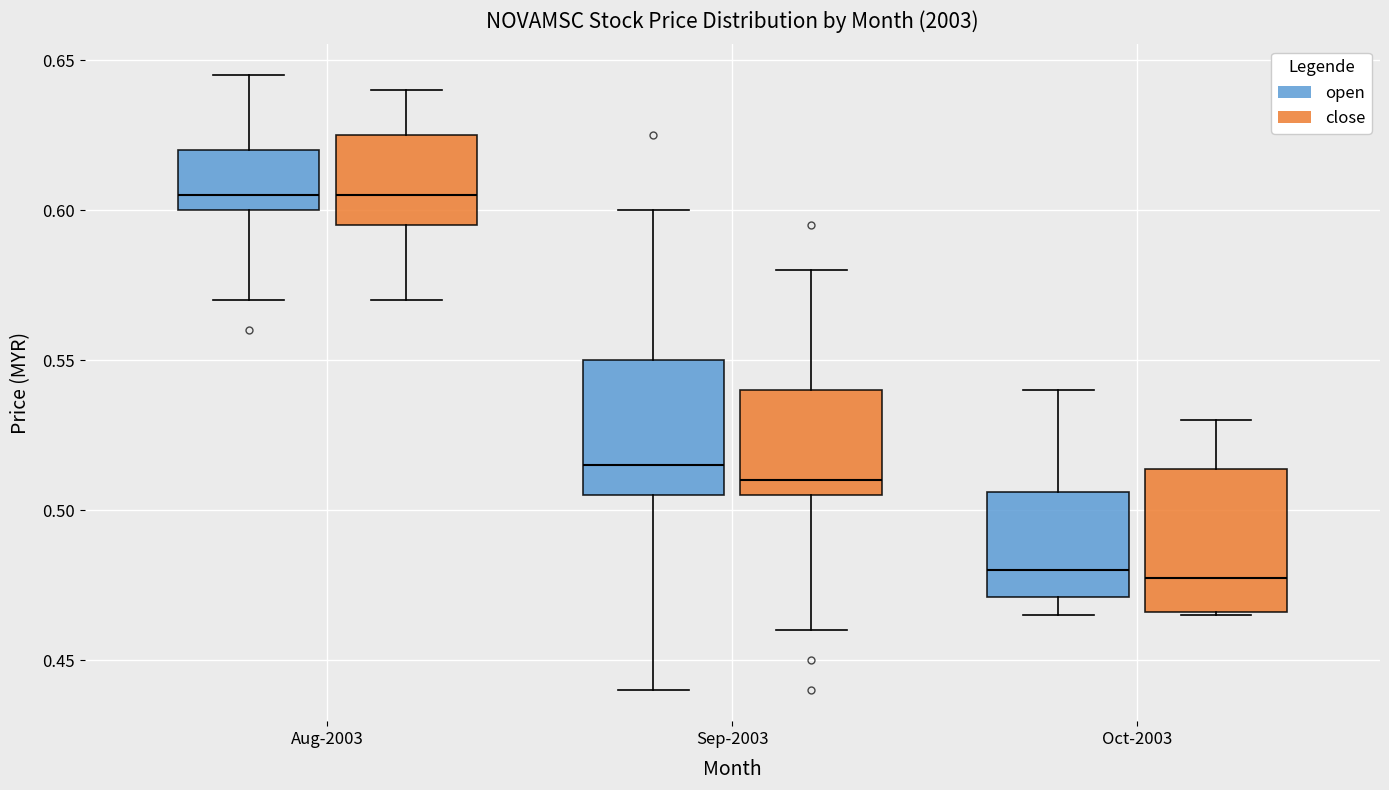

Where is the lower edge of the box for Aug-2003 (close) on the y-axis? The values are not printed on the chart, so give them approximately, as read against the axis.

0.595